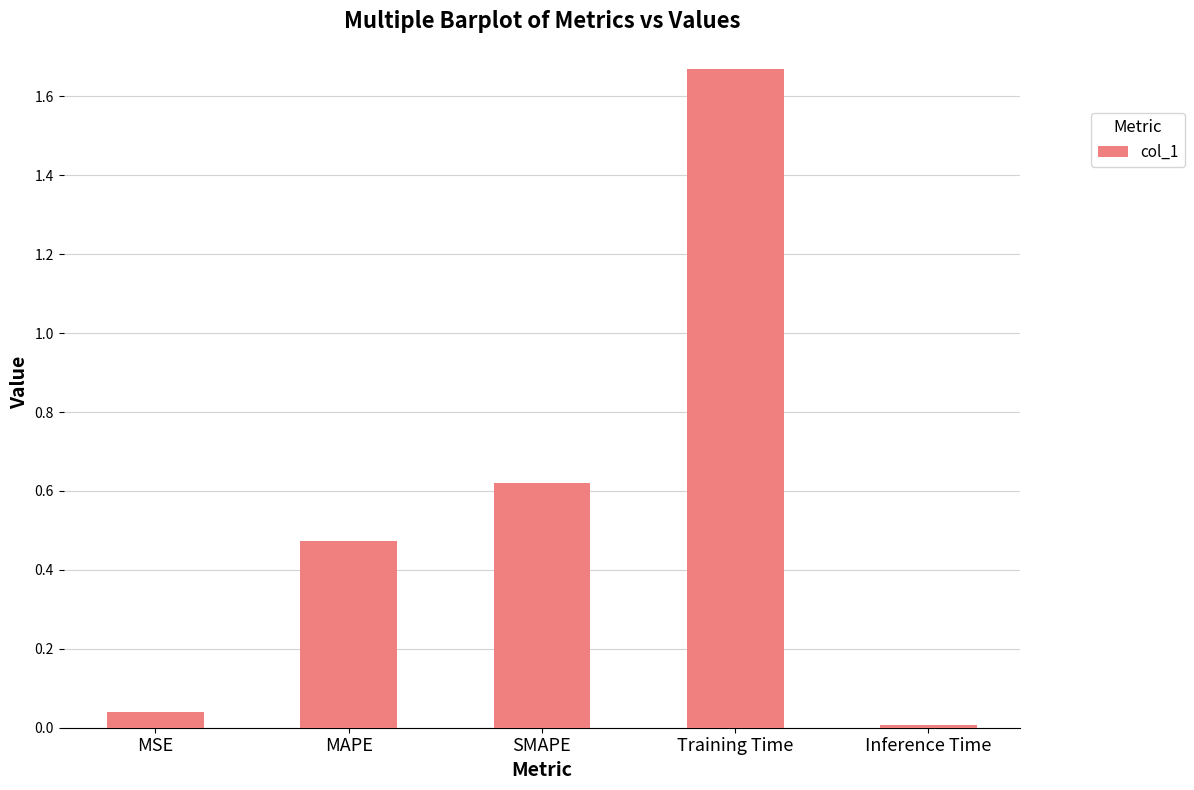

What is the sum of all values?

2.8